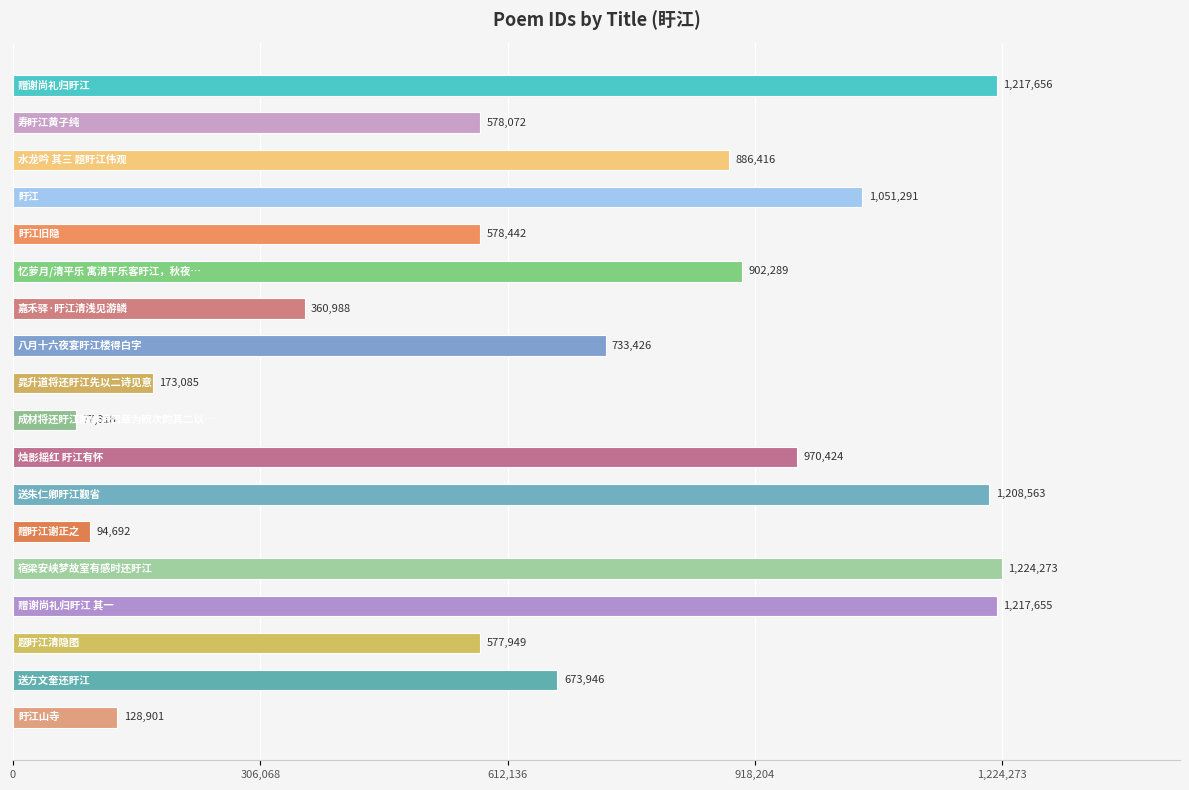

Reading top to bottom, list all the values displayed in this chart.

1217656	578072	886416	1051291	578442	902289	360988	733426	173085	77318	970424	1208563	94692	1224273	1217655	577949	673946	128901